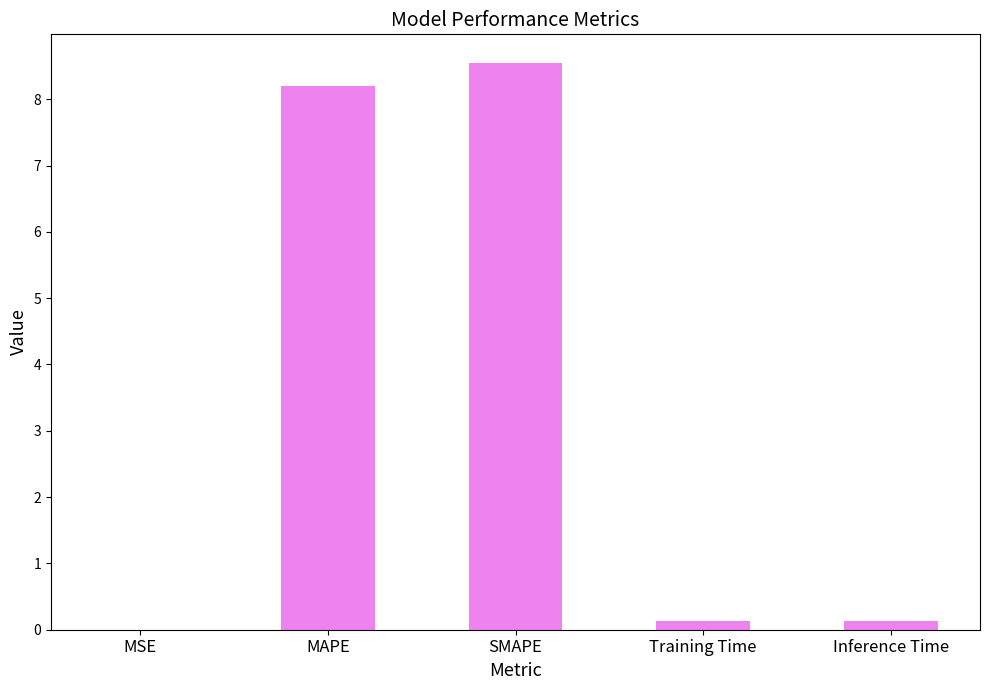

At which category does the chart reach its peak across all series?

SMAPE